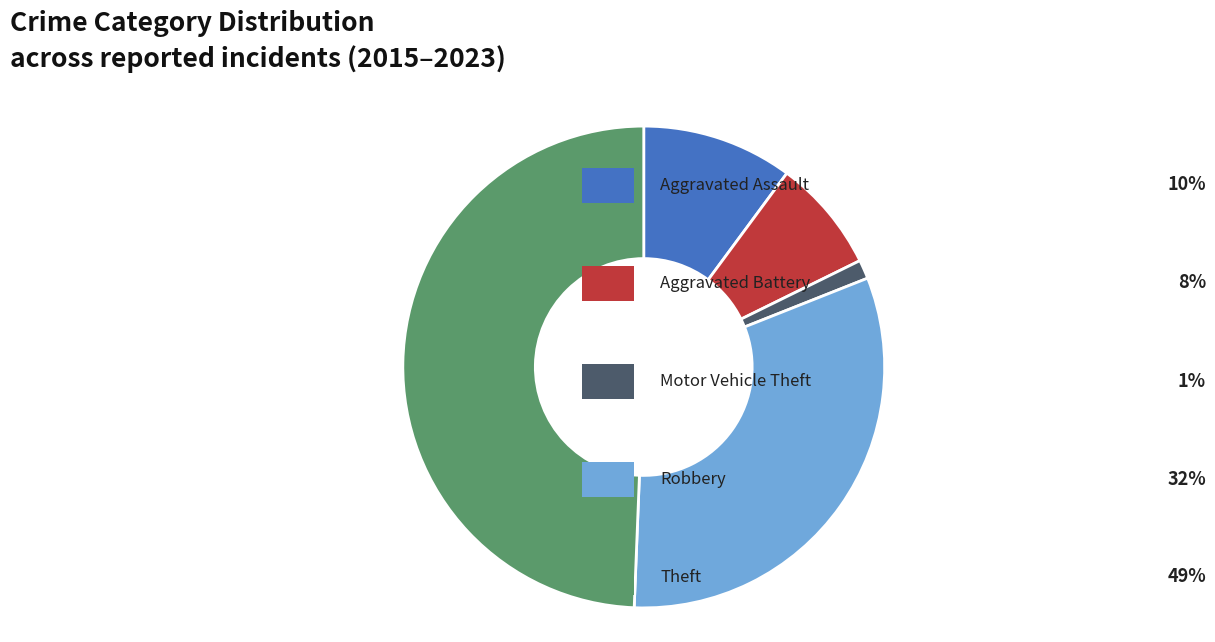

Does any single category account for the majority?

No